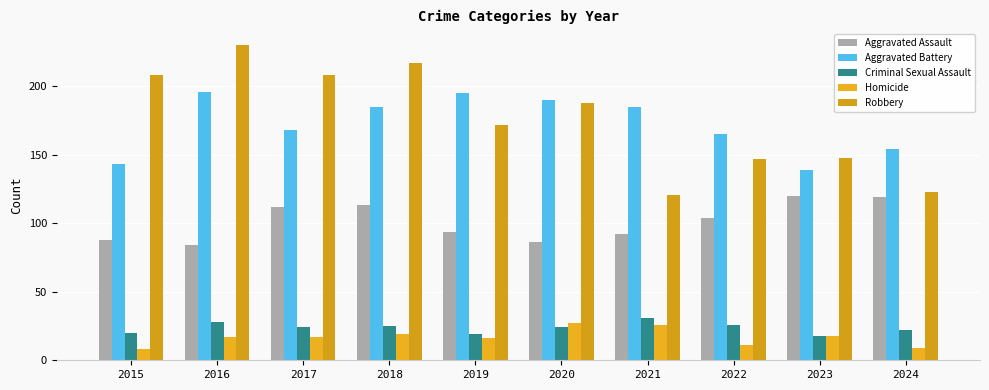

Reading right to left, what are all the values shown in this chart?

Aggravated Assault: 2024=119	2023=120	2022=104	2021=92	2020=86	2019=94	2018=113	2017=112	2016=84	2015=88
Aggravated Battery: 2024=154	2023=139	2022=165	2021=185	2020=190	2019=195	2018=185	2017=168	2016=196	2015=143
Criminal Sexual Assault: 2024=22	2023=18	2022=26	2021=31	2020=24	2019=19	2018=25	2017=24	2016=28	2015=20
Homicide: 2024=9	2023=18	2022=11	2021=26	2020=27	2019=16	2018=19	2017=17	2016=17	2015=8
Robbery: 2024=123	2023=148	2022=147	2021=121	2020=188	2019=172	2018=217	2017=208	2016=230	2015=208